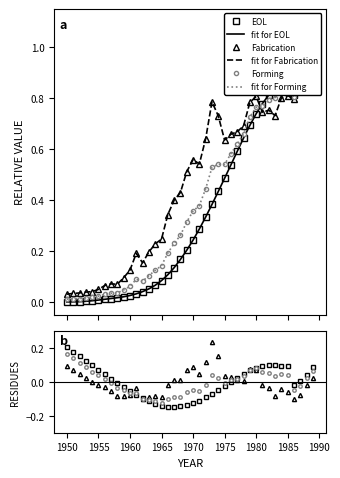

How many series are shown in this chart?

6